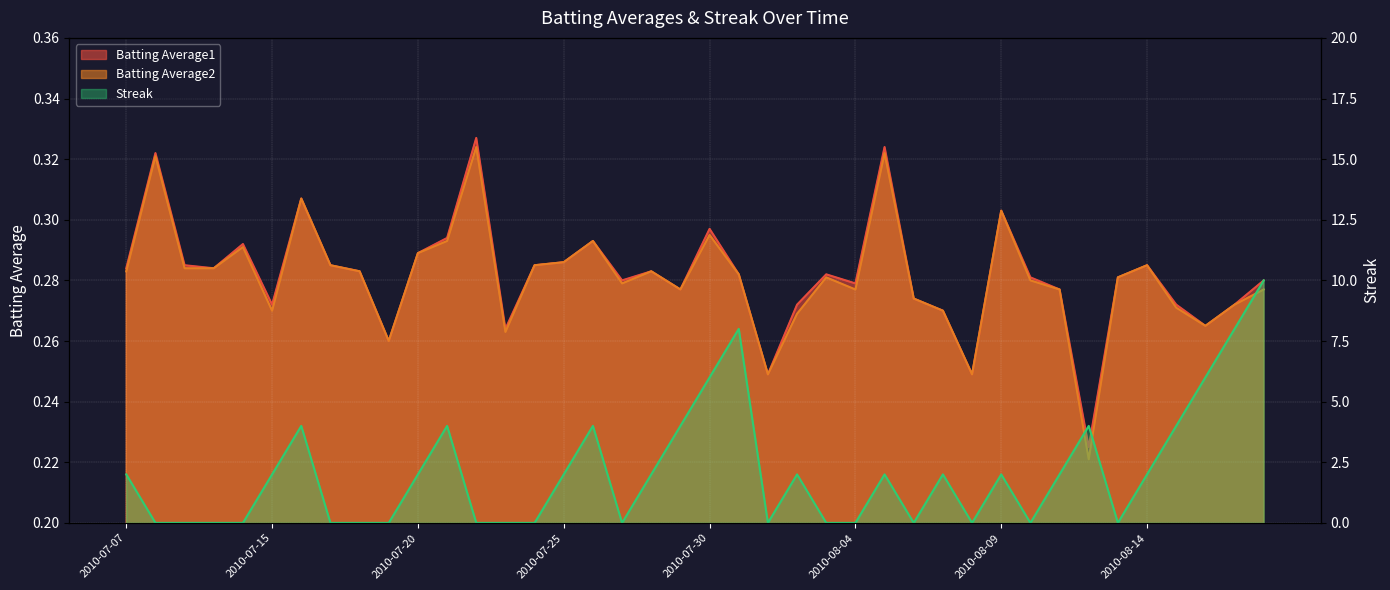

The Streak series shows 3.4 at 2010-07-11. True or false?

False